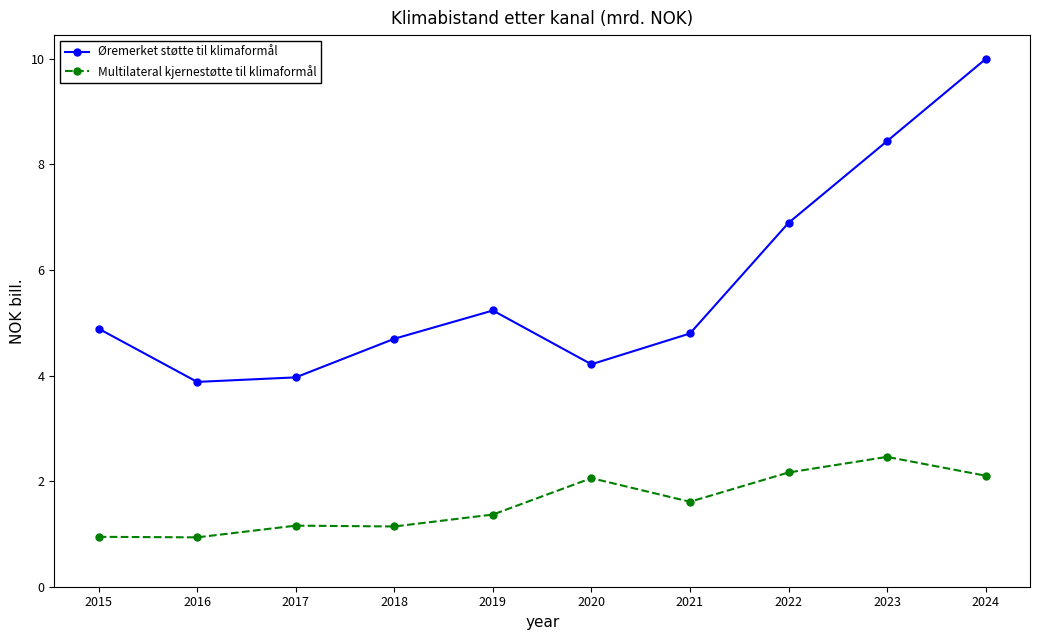

What is the spread (max minus min) of values at 2021?

3.2